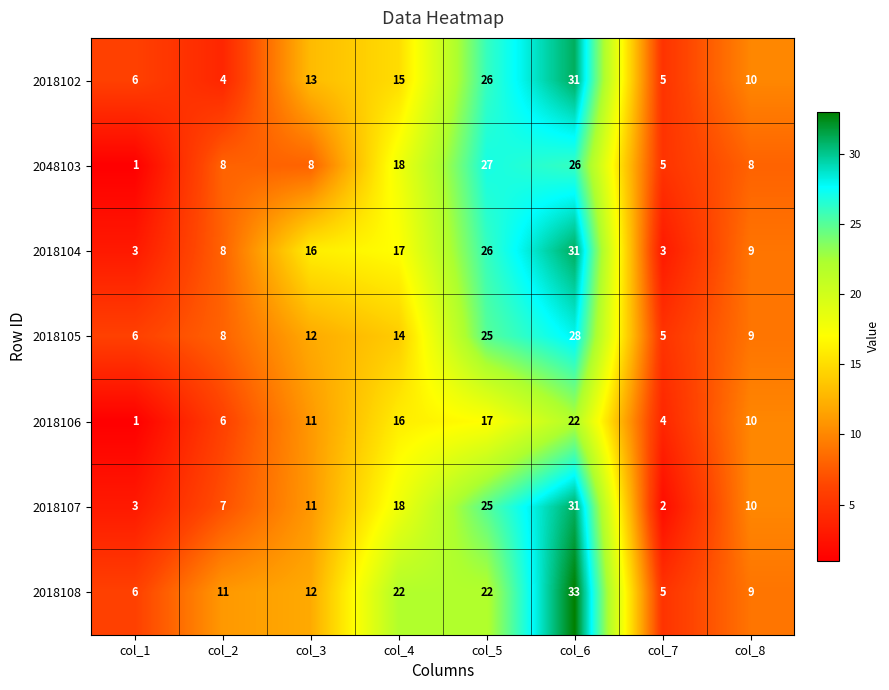

What is the approximate value of 2018104 at col_6, to the nearest 5?

30